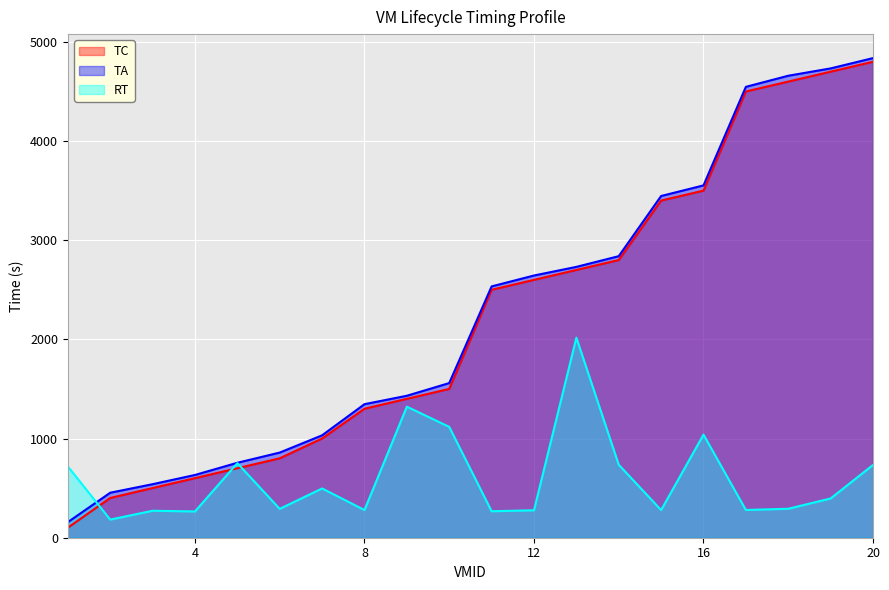

True or false: TA and TC intersect in this chart.

False